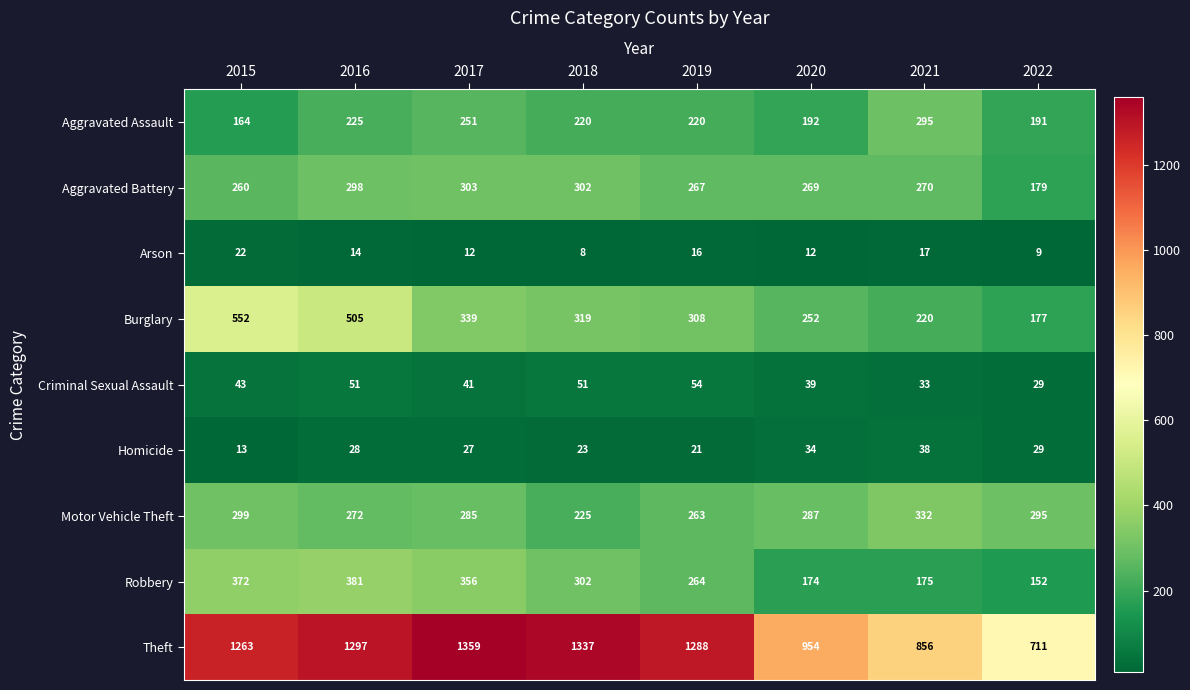

How many distinct data groups are displayed?

9